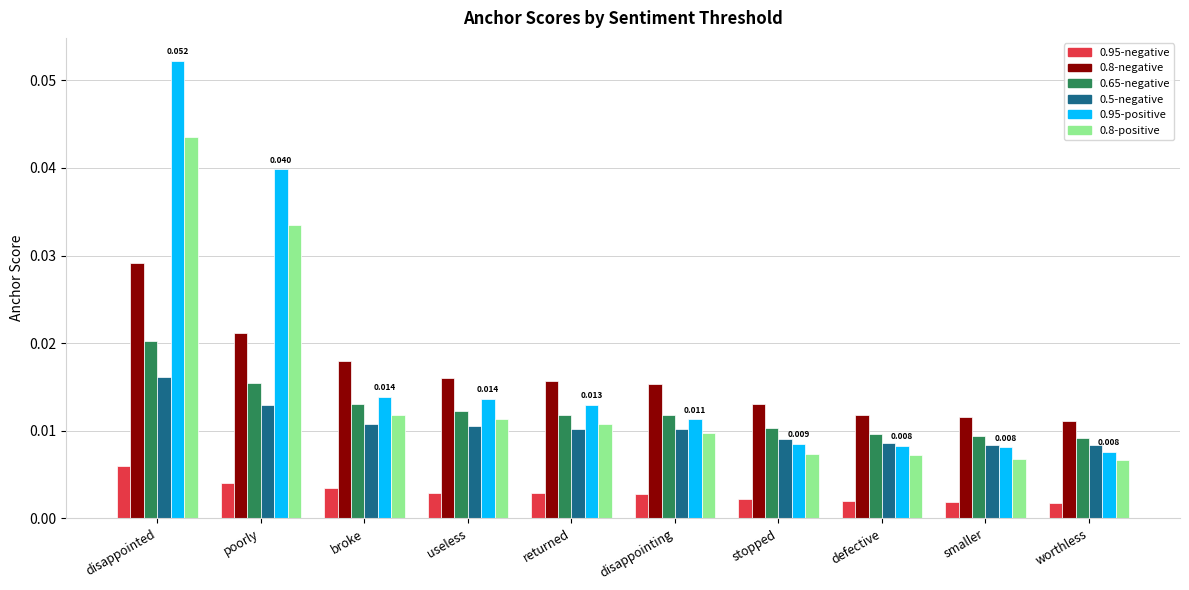

Is the value of 0.5-negative at returned greater than the value of 0.95-negative at returned?

Yes